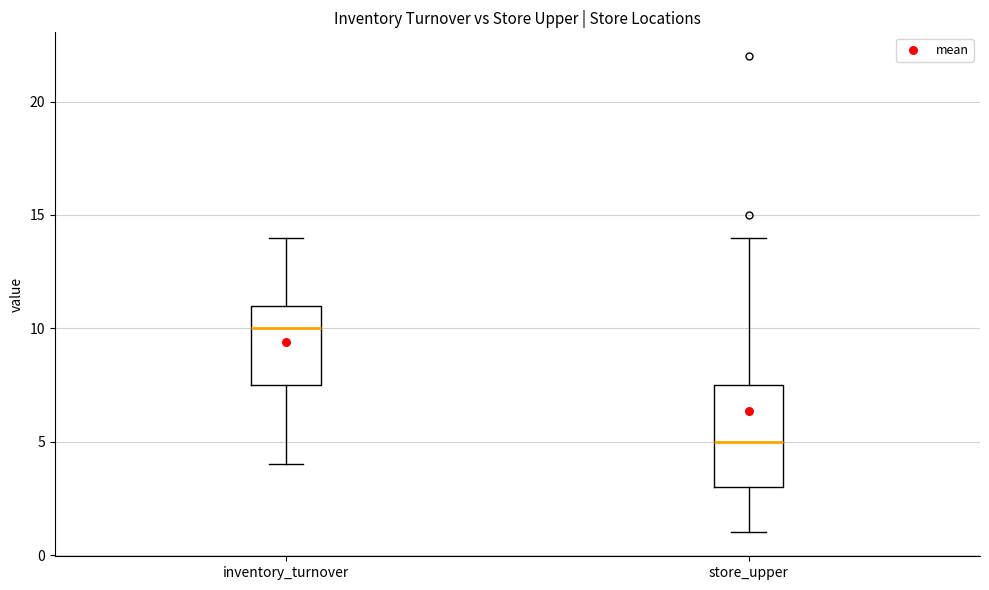

Reading left to right, read every box against the y-axis: the position of its median line, the range the box covers, and the ends of its whiskers. The values are not printed on the chart, so give them approximately, as read against the axis.

inventory_turnover: median 10.0, box 7.5 to 11.0, whiskers 4.0 to 14.0
store_upper: median 5.0, box 3.0 to 7.5, whiskers 1.0 to 14.0